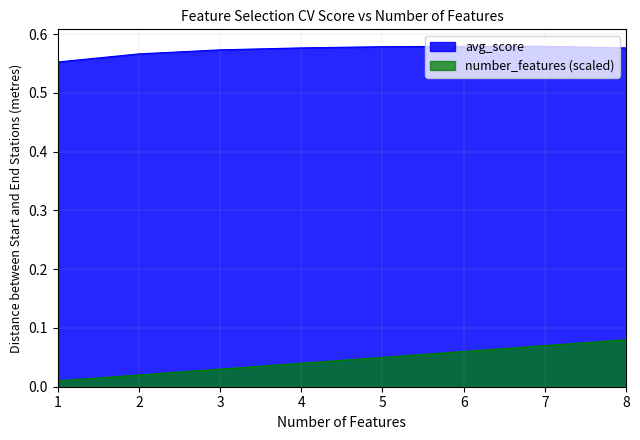

What is the value of the avg_score point at the 7th from the left?

0.6